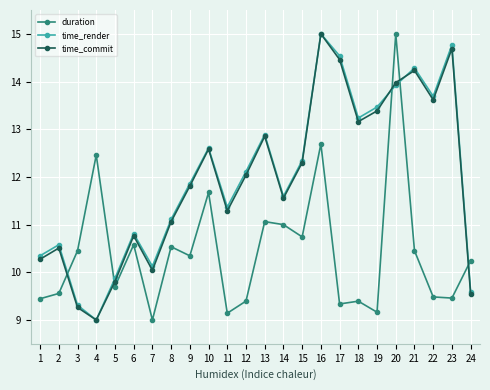

Is the value of time_render at 11 greater than the value of duration at 13?

Yes